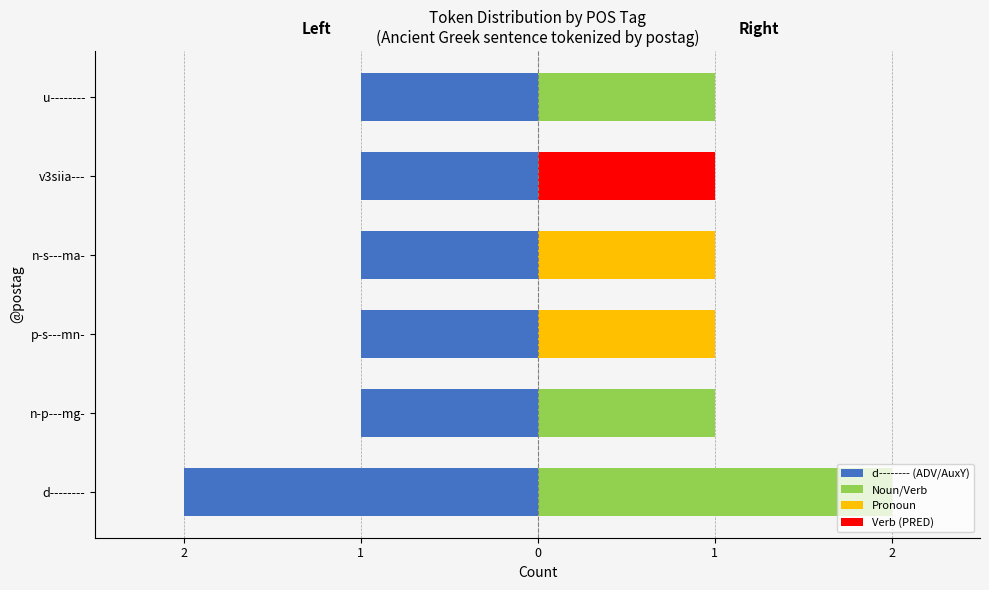

The Left (mirrored) series shows -3 at d--------. True or false?

False